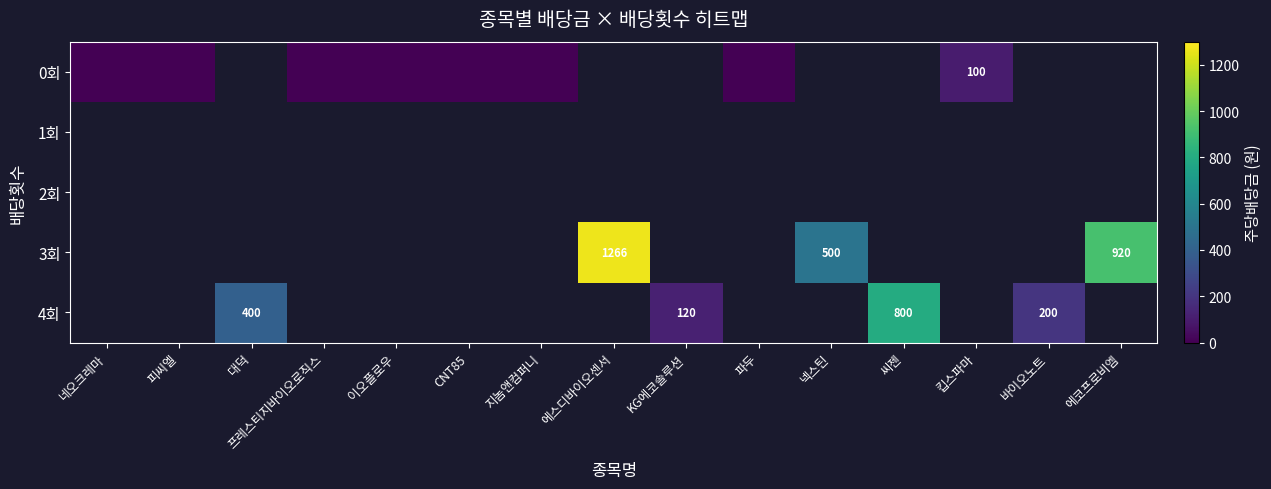

Is it true that 4회 equals 676 at 대덕?

False